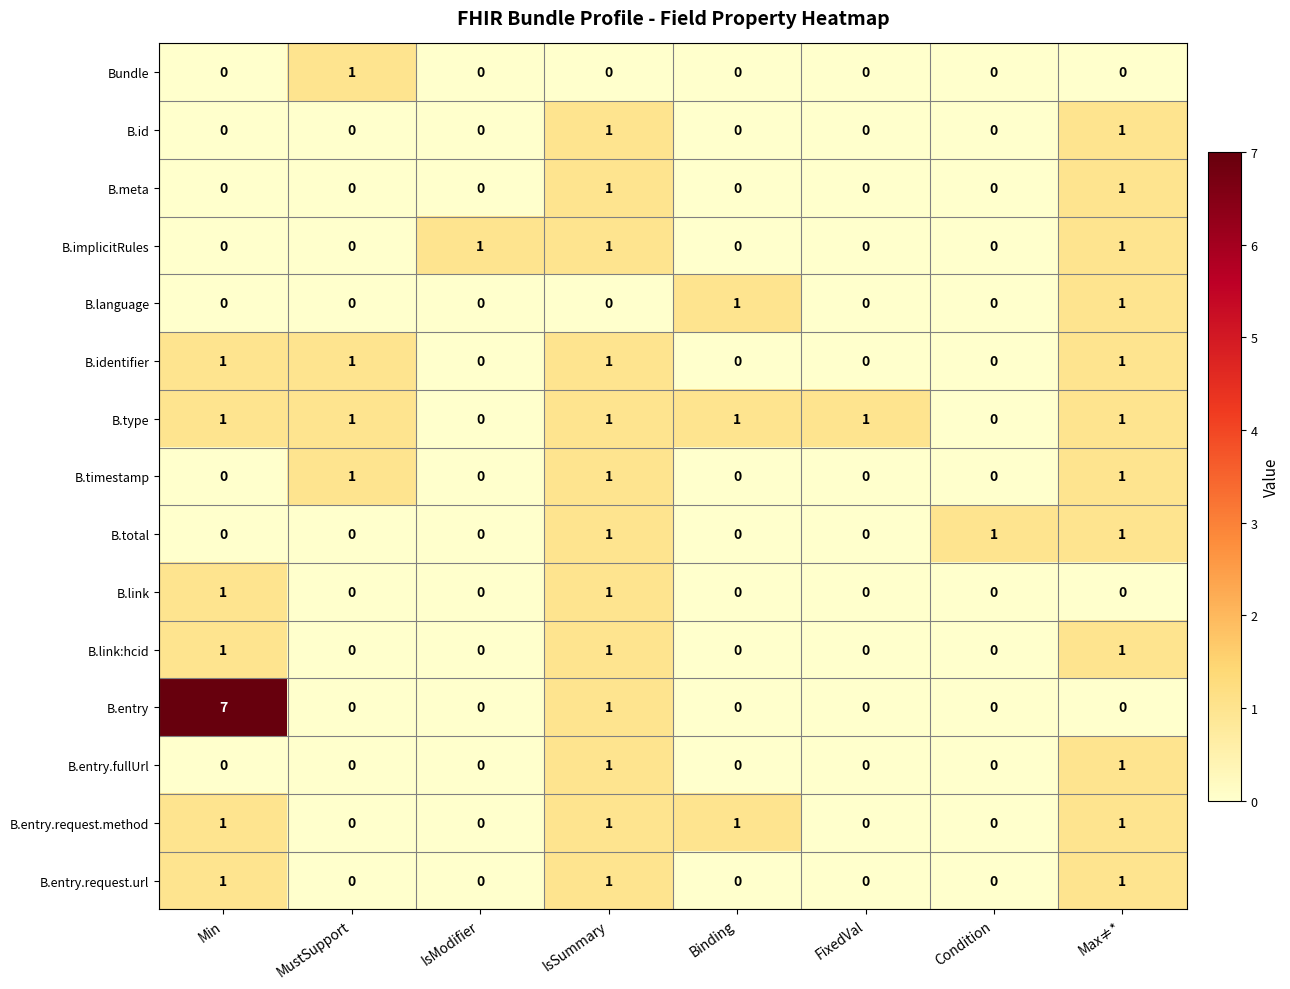

Is it true that B.total equals 1 at Max≠*?

True